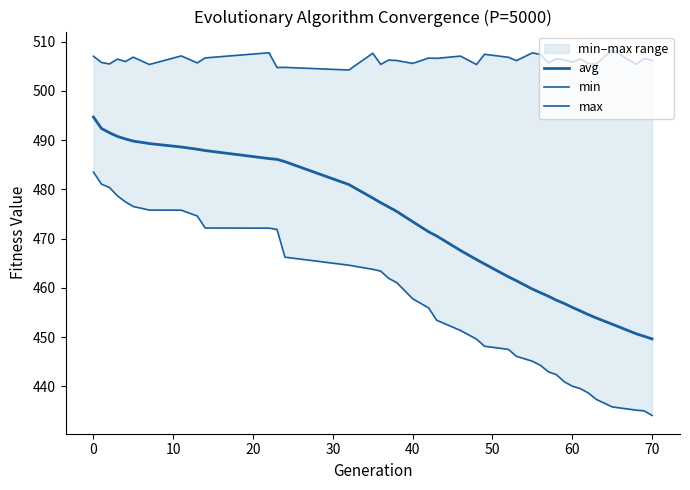

How many categories are shown in the chart?

39